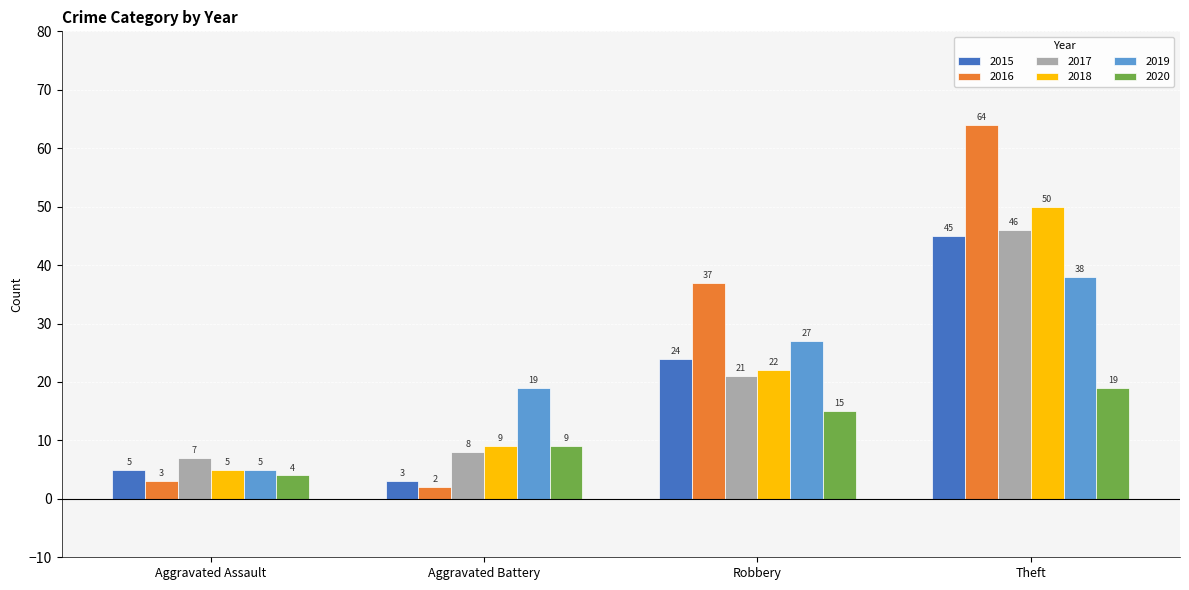

How many distinct data groups are displayed?

6